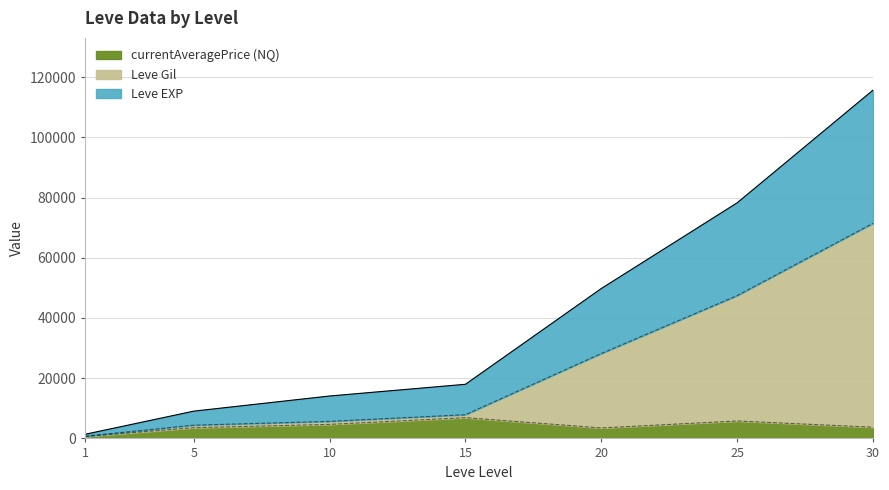

Which series has the largest range (max minus min)?

Leve EXP